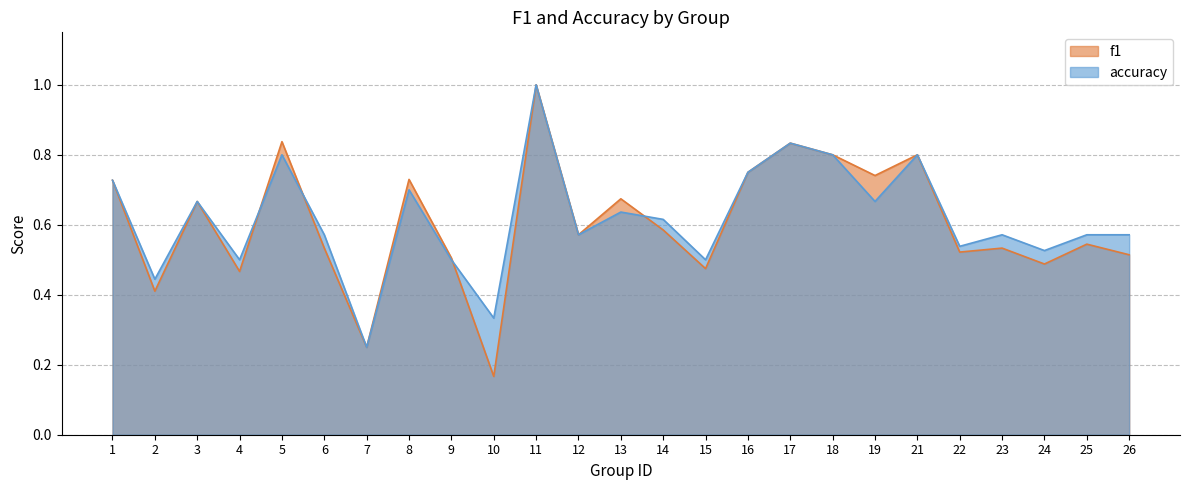

At which category does the chart reach its peak across all series?

11